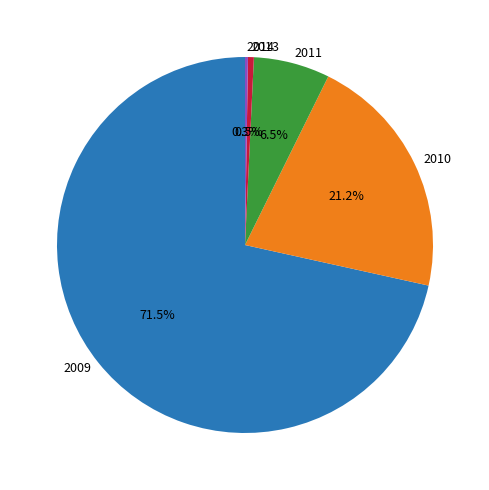

Between 2010 and 2011, which is larger?

2010